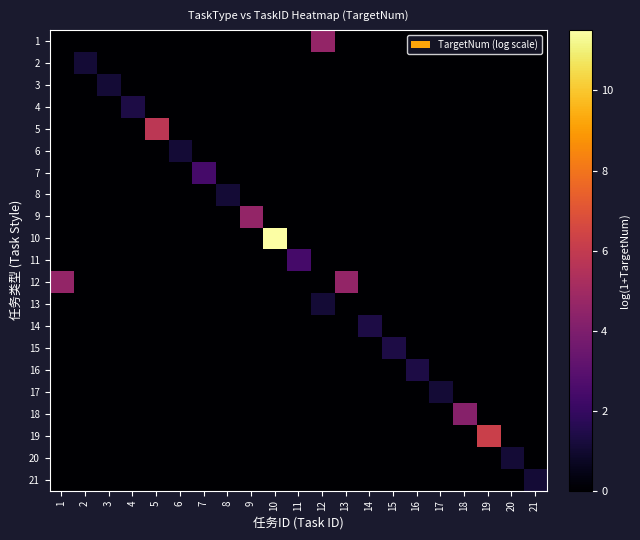

How many distinct data groups are displayed?

21